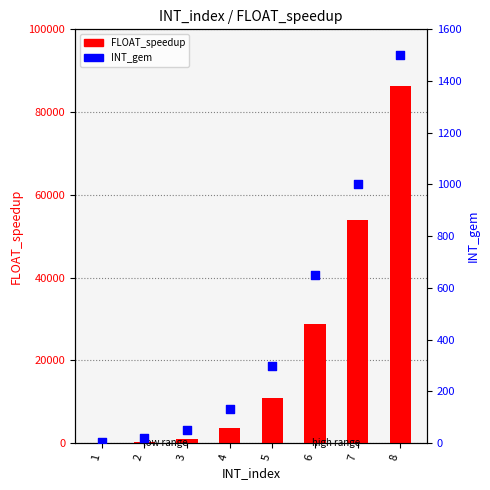

Is the value of INT_gem at 1 greater than the value of FLOAT_speedup at 3?

No